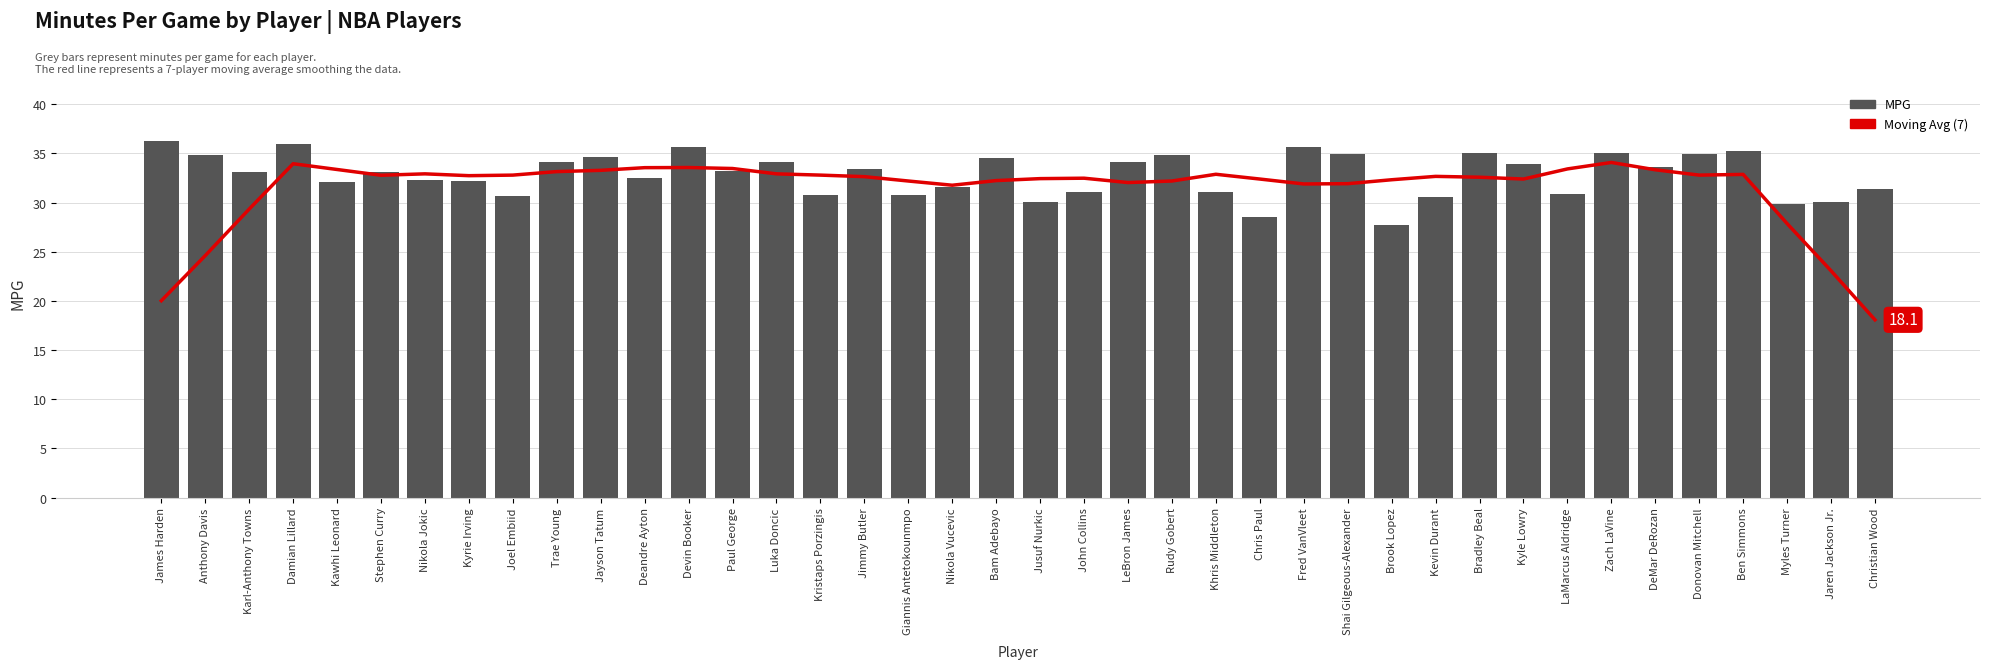

At which category is the sum across all series the highest?

Damian Lillard